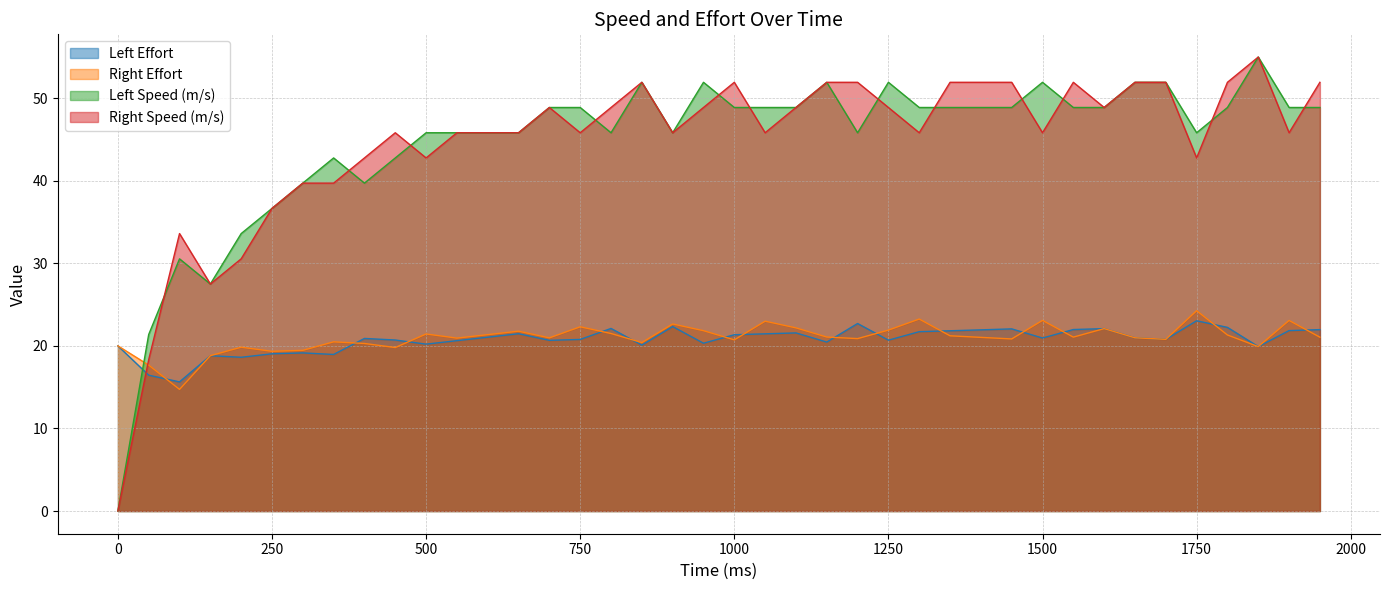

Rank the categories by Left Speed (m/s) value from lowest to highest.

0, 50, 150, 100, 200, 250, 300, 400, 350, 450, 500, 550, 600, 650, 800, 900, 1200, 1750, 700, 750, 1000, 1050, 1100, 1300, 1350, 1400, 1450, 1550, 1600, 1800, 1900, 1950, 850, 950, 1150, 1250, 1500, 1650, 1700, 1850